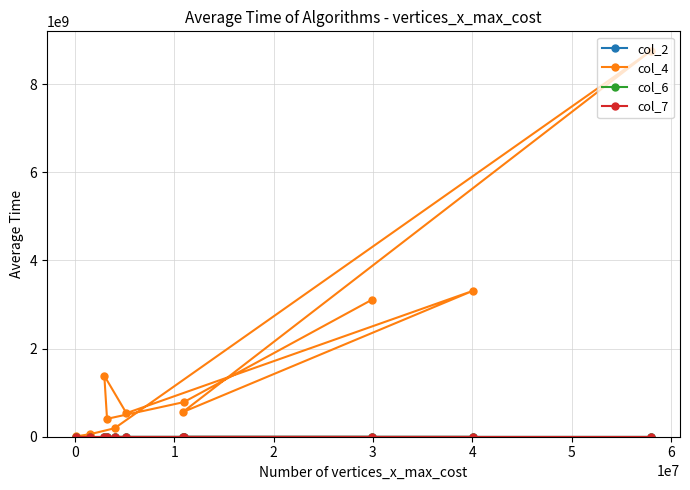

Which series has the largest total across all categories?

col_4